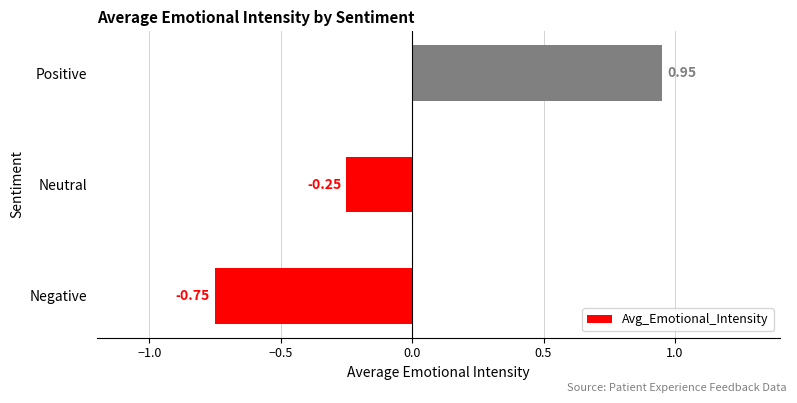

What is the difference between the values at Positive and Negative?

1.7